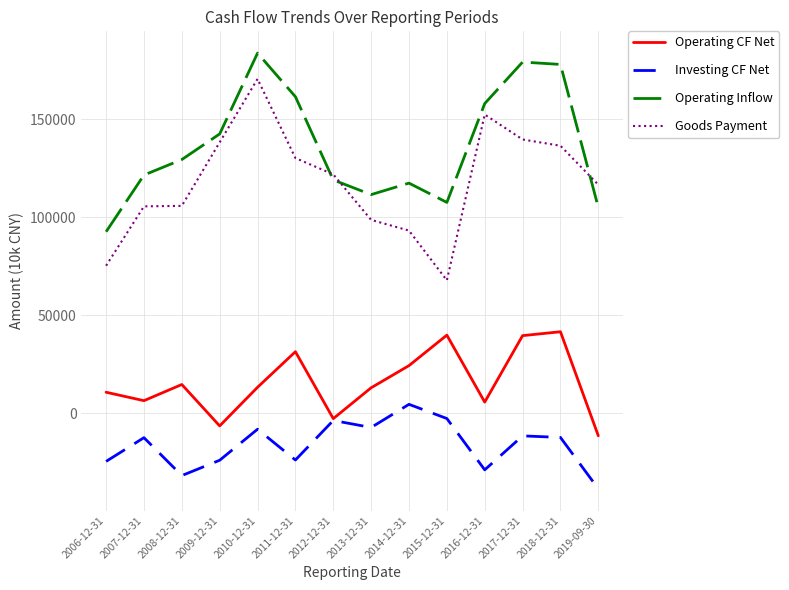

What position from the right is 2007-12-31?

13